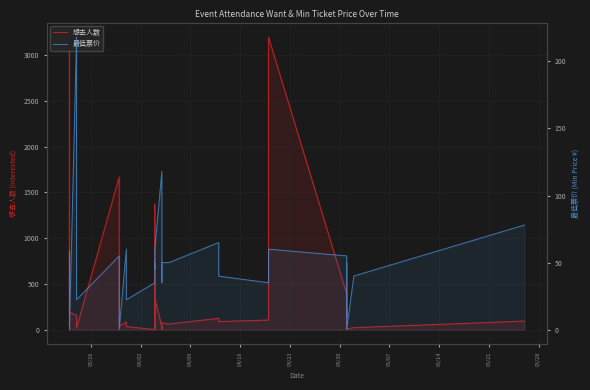

What is the greatest value displayed?

3195.0